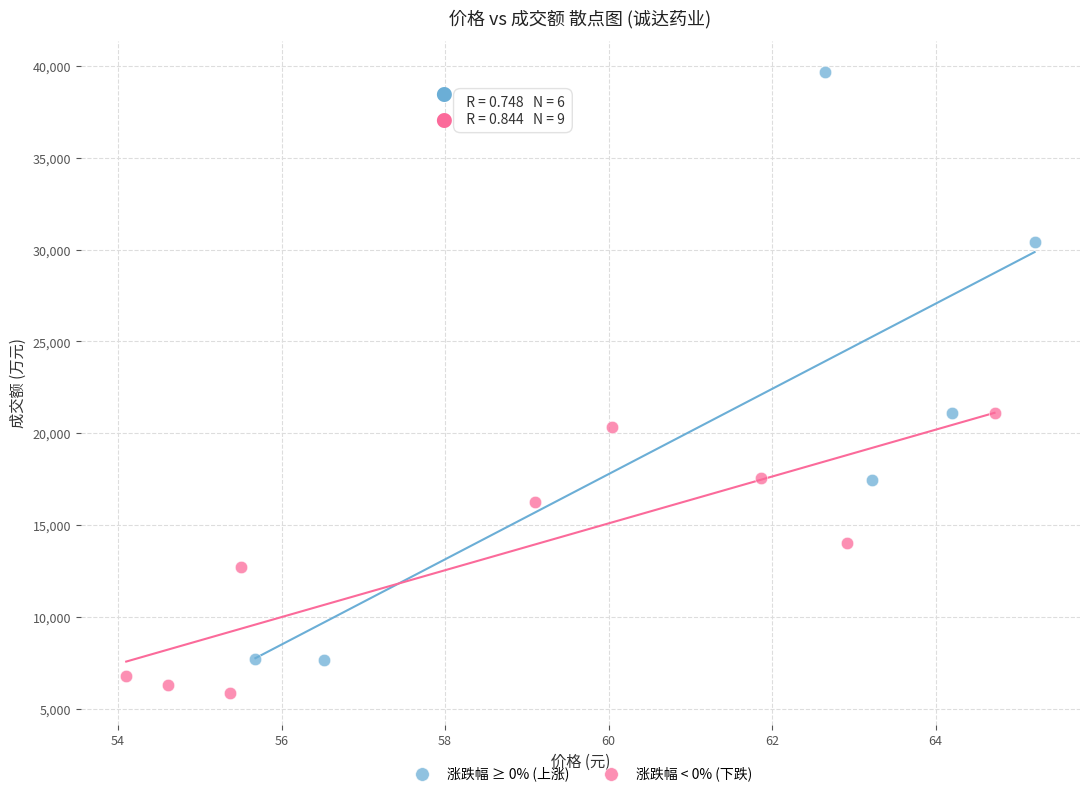

What are all the series names shown in the legend?

涨跌幅 ≥ 0% (上涨), 涨跌幅 < 0% (下跌)